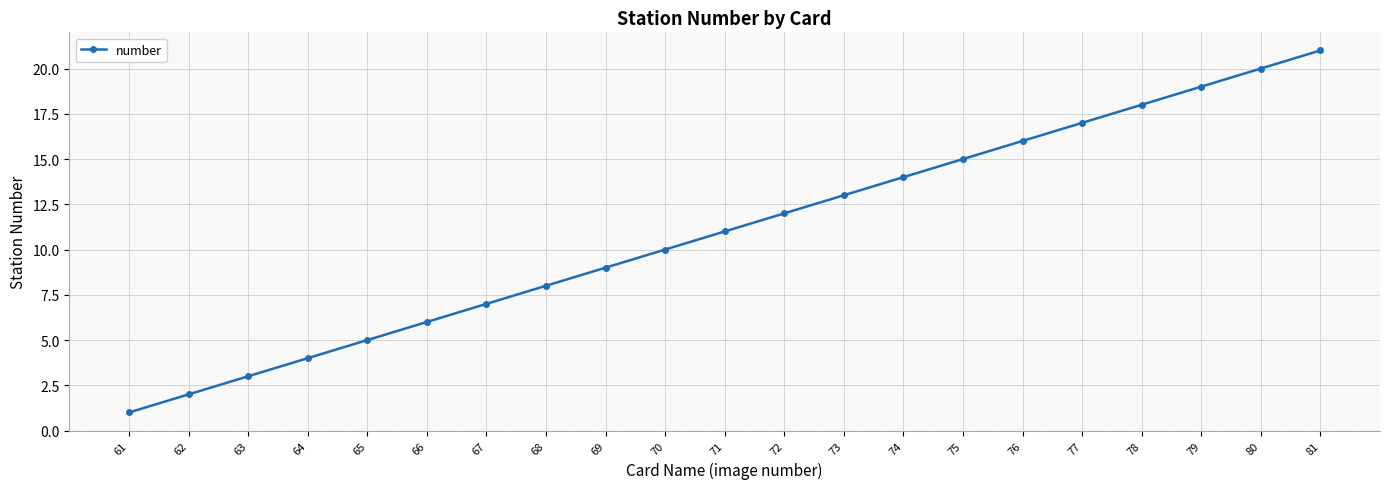

Is it true that the value at 75 is 10?

False